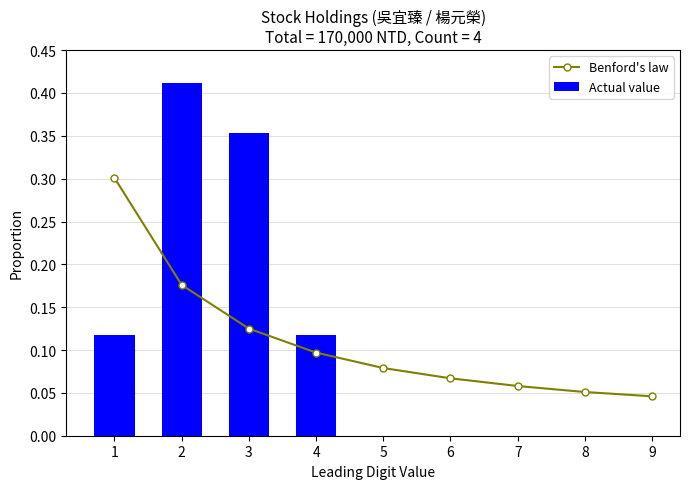

True or false: Actual value has a value of 0.0 at 1.

False